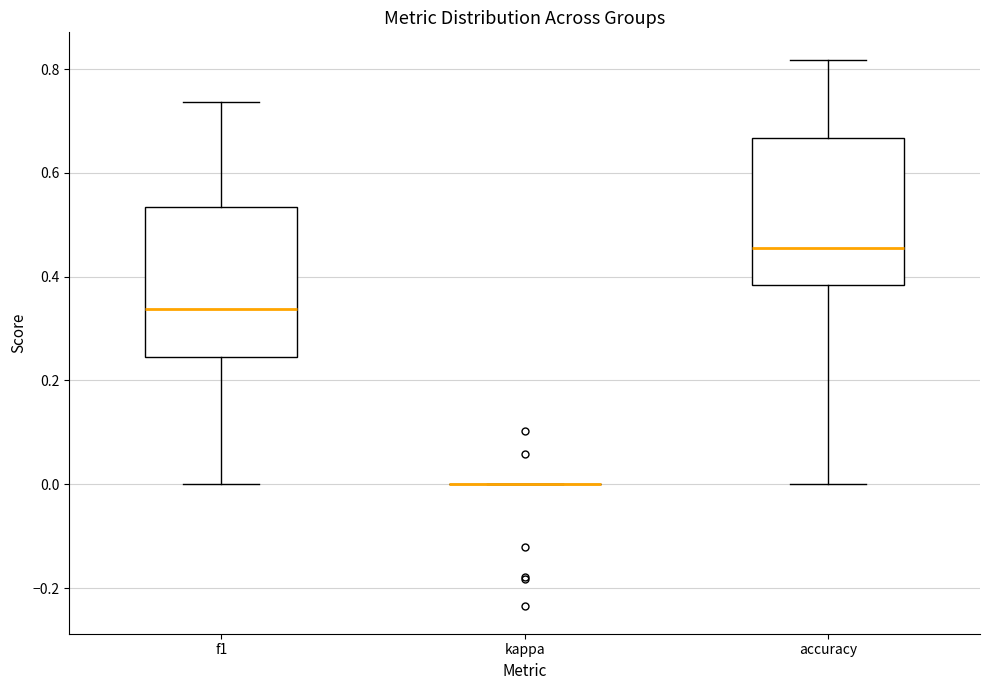

Reading left to right, transcribe this box plot: for each box, give where its median line is, the range the box spans, and where its two whiskers end, as read against the y-axis. The values are not printed on the chart, so give them approximately, as read against the axis.

f1: median 0.34, box 0.24 to 0.54, whiskers 0.00 to 0.74
kappa: box collapsed to a line at 0.00, whiskers 0.00 to 0.00
accuracy: median 0.46, box 0.38 to 0.66, whiskers 0.00 to 0.82